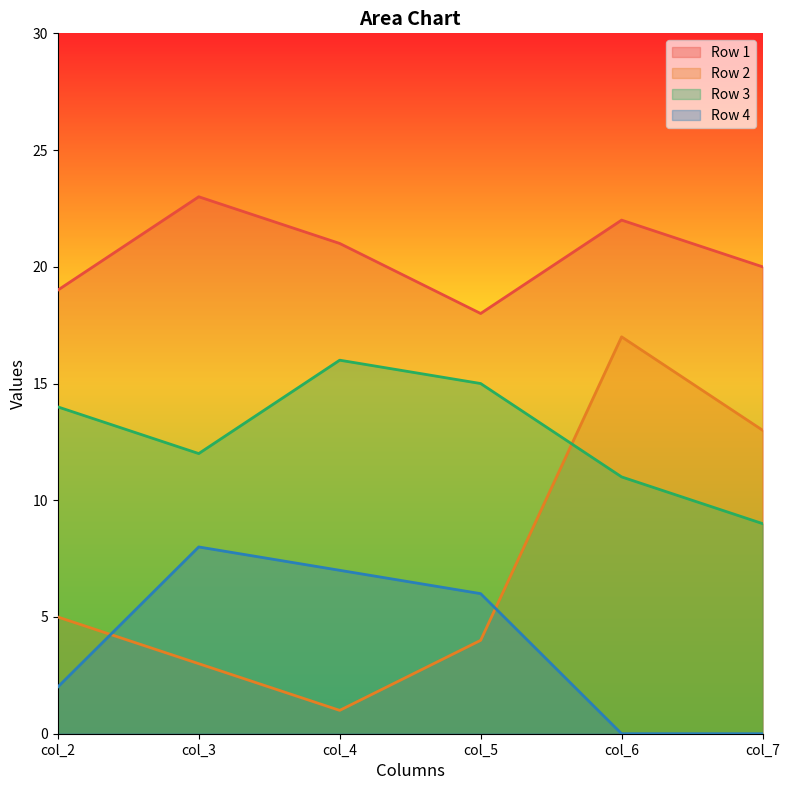

How many interior local valleys does the Row 3 series have?

1